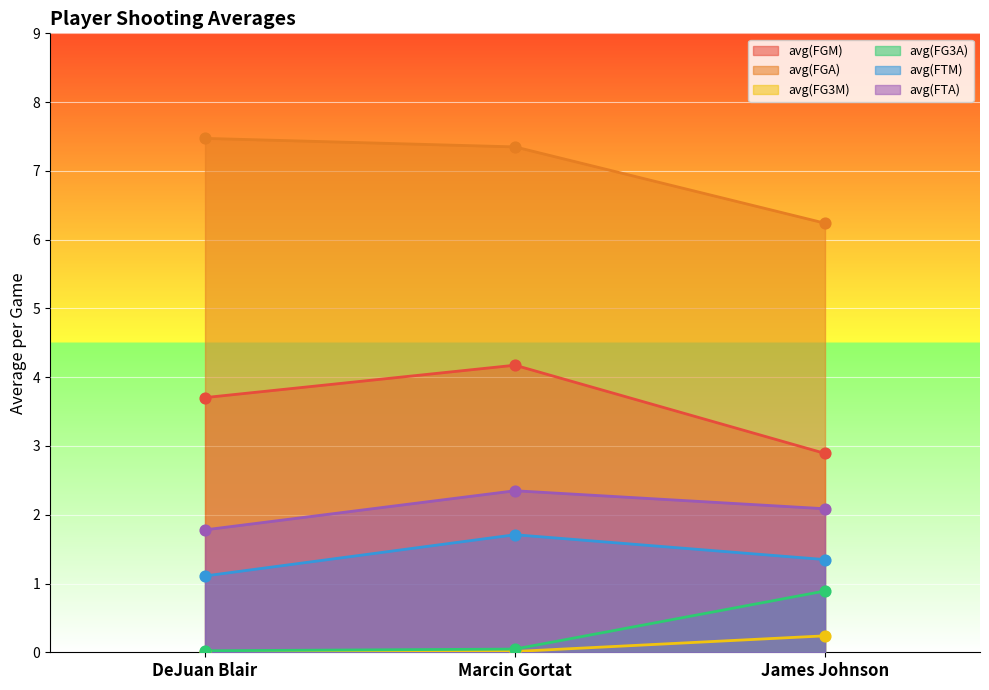

Which series contains the highest Y value?

avg(FGA)